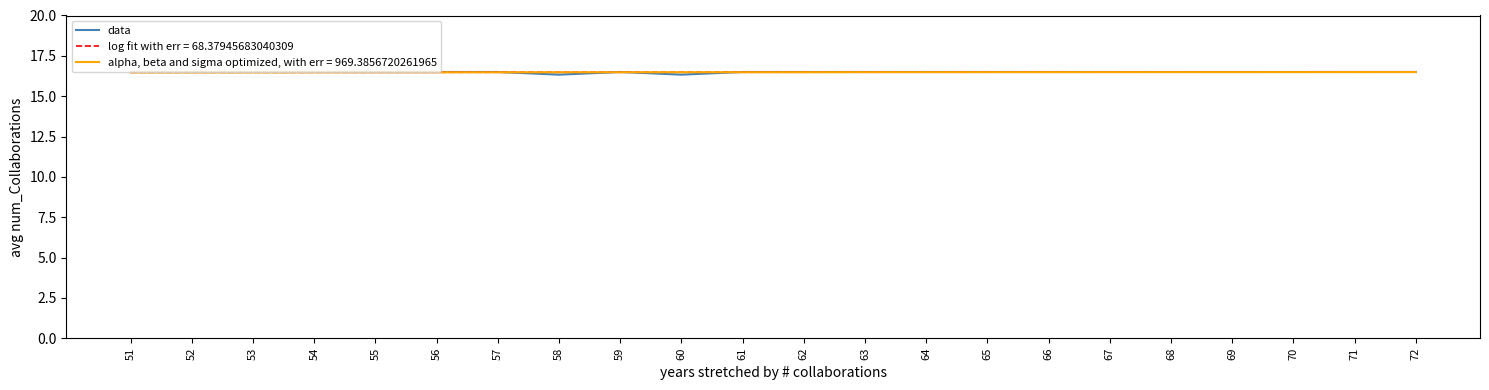

What is the maximum value shown in the chart?

16.5